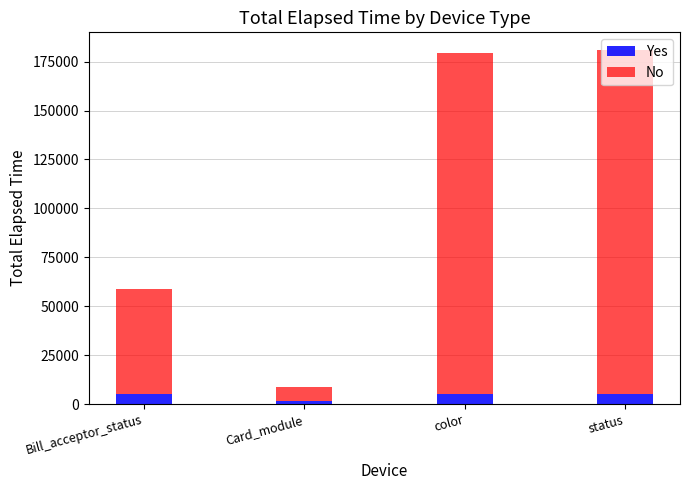

What is the total value across all series at status?

180925